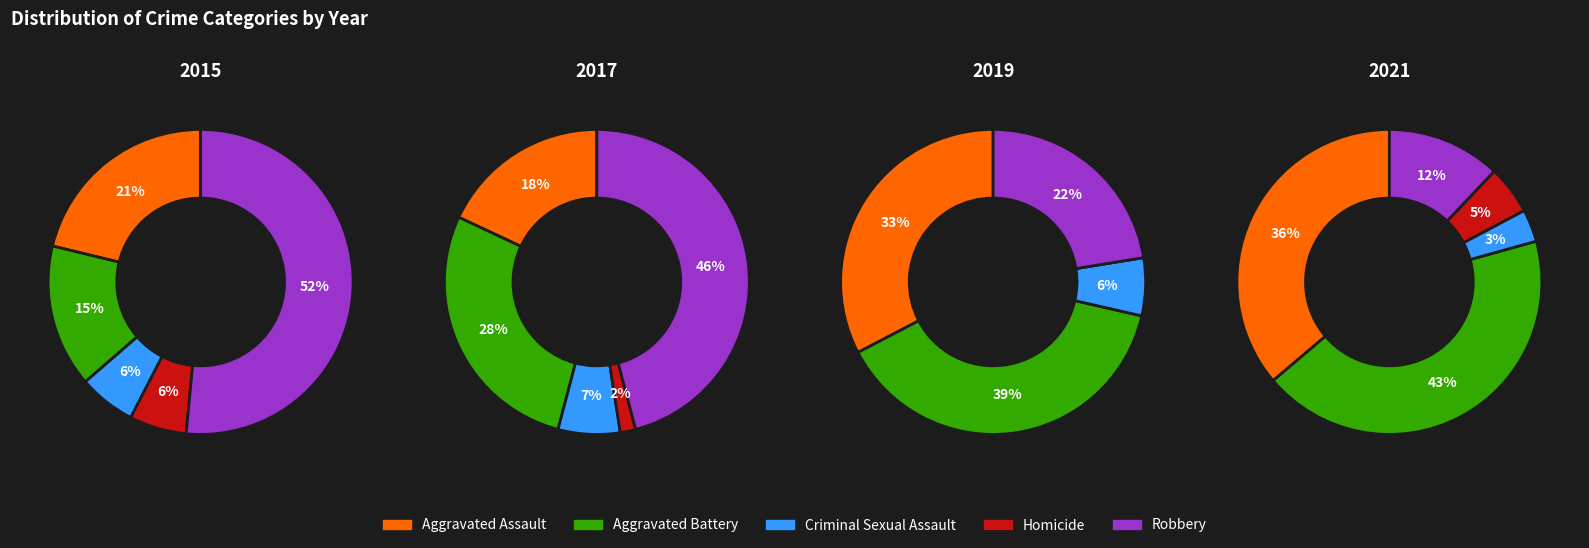

Does 9 represent more than half of the total?

No